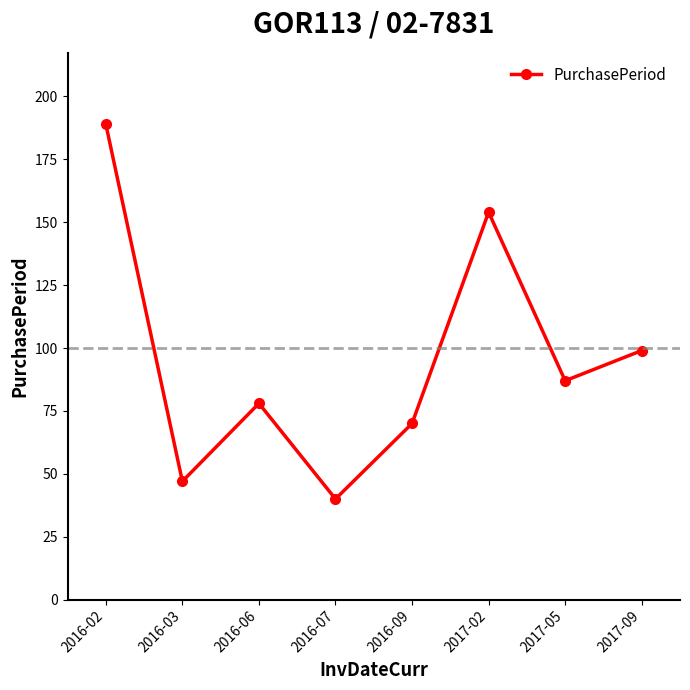

Which category has the highest value across all series?

2016-02